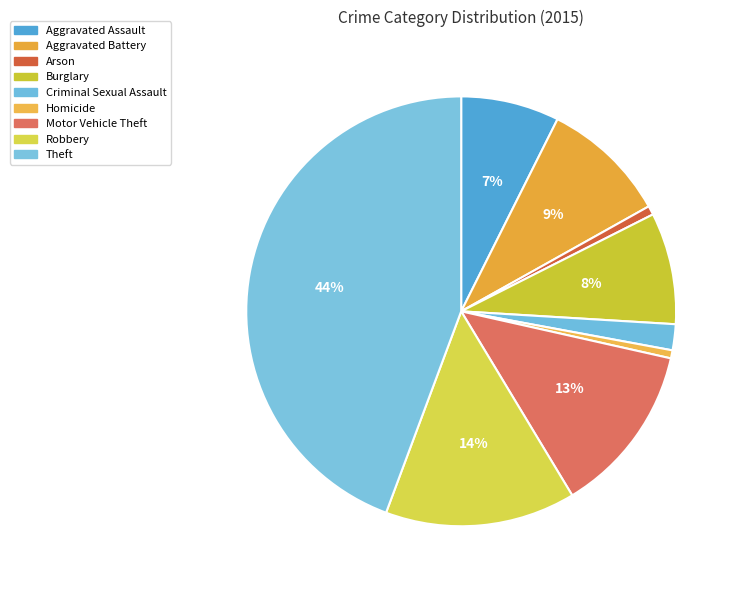

How many slices are in this pie chart?

9